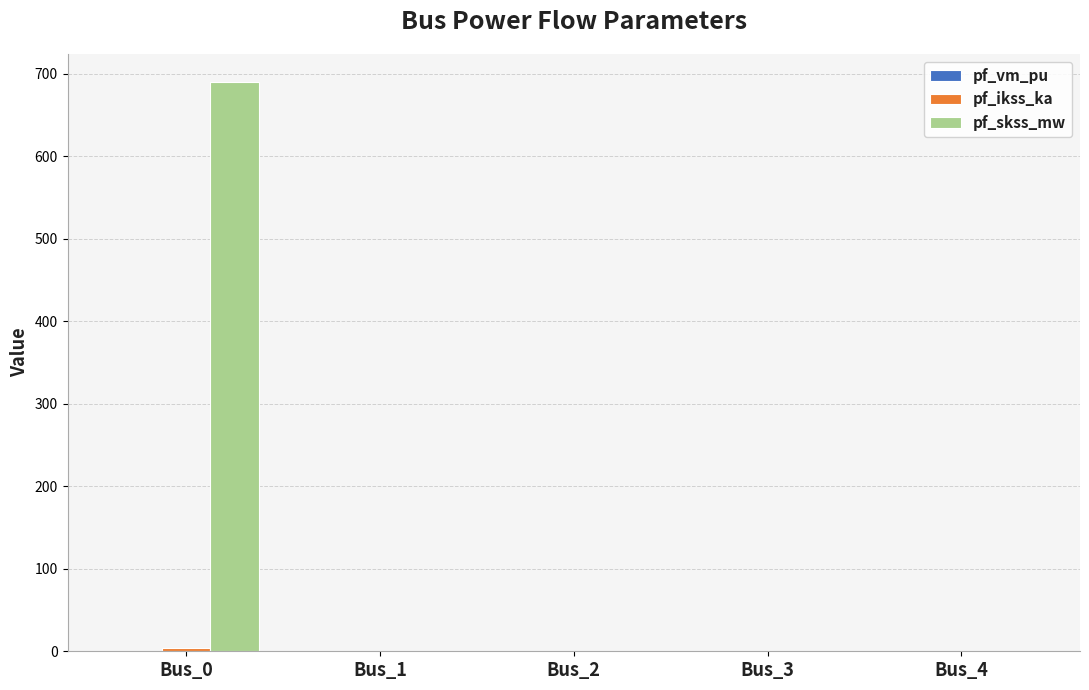

How many groups of bars are there?

5